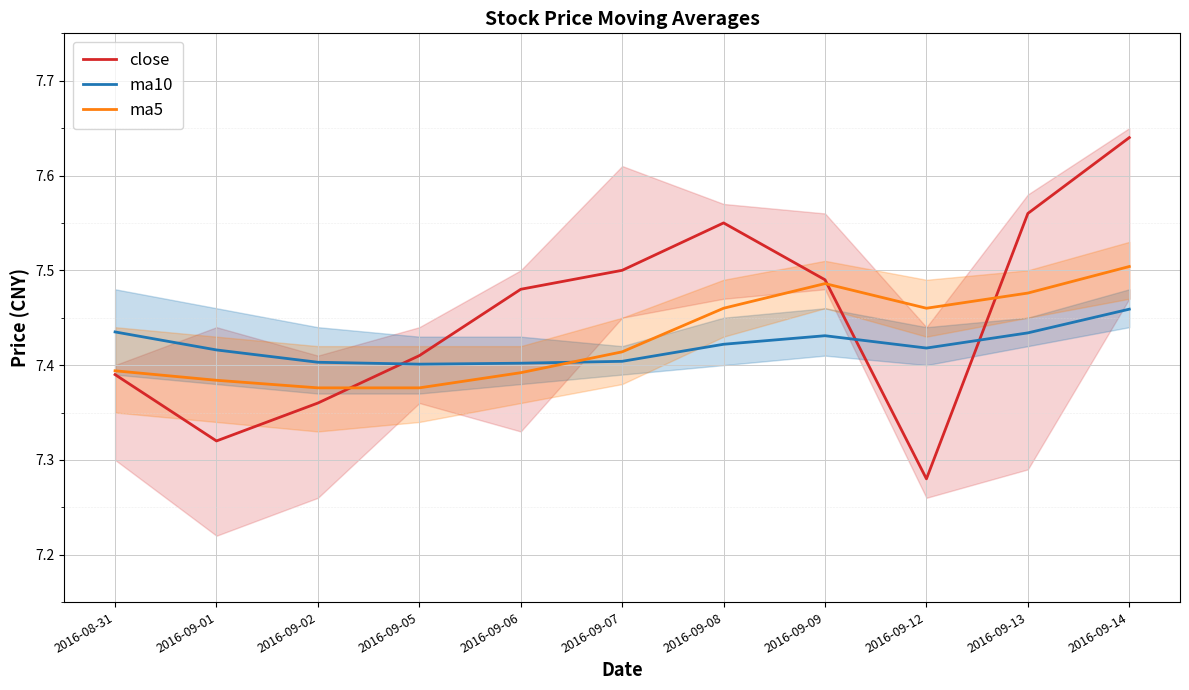

True or false: close and ma5 intersect in this chart.

True